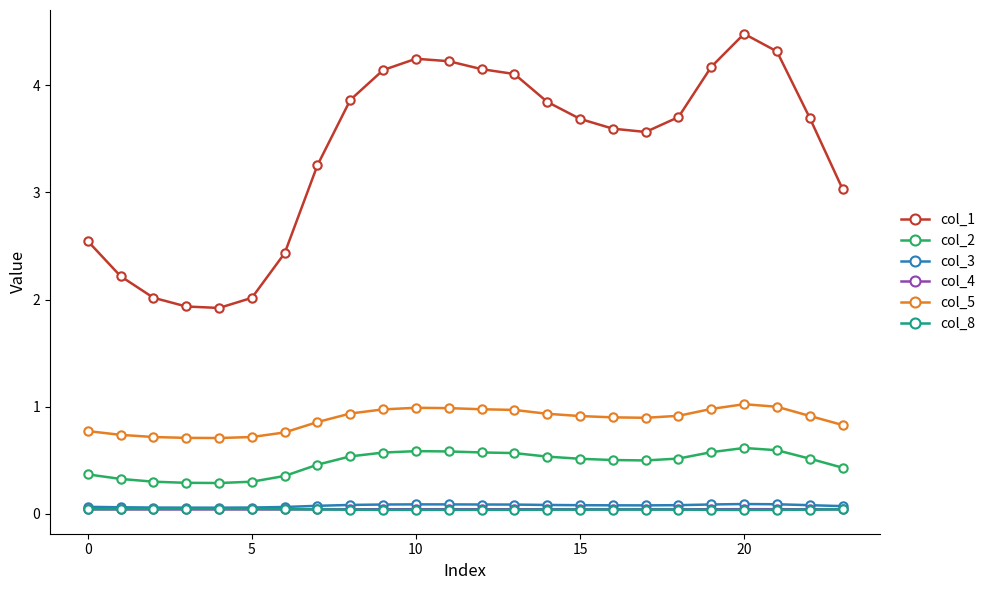

Which series has the largest total across all categories?

col_1